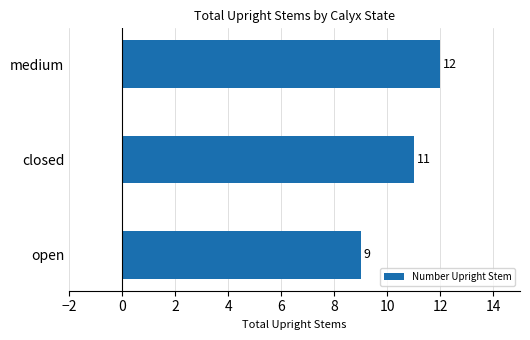

What value does the data have at medium?

12